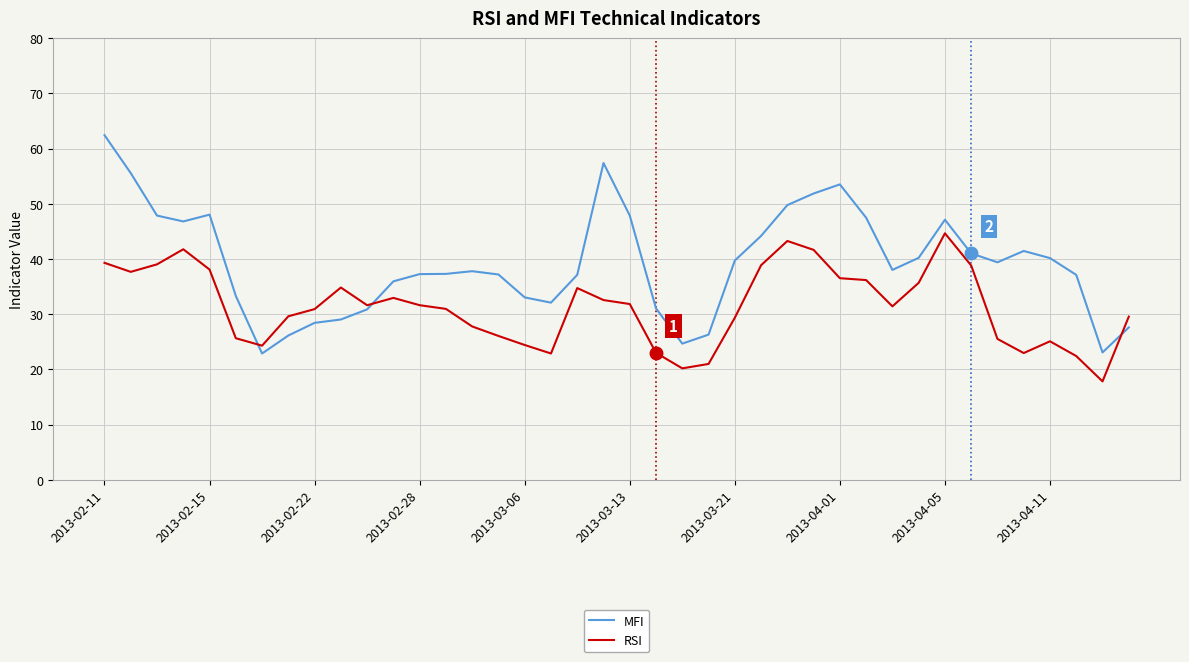

Which series has the widest spread of values?

MFI